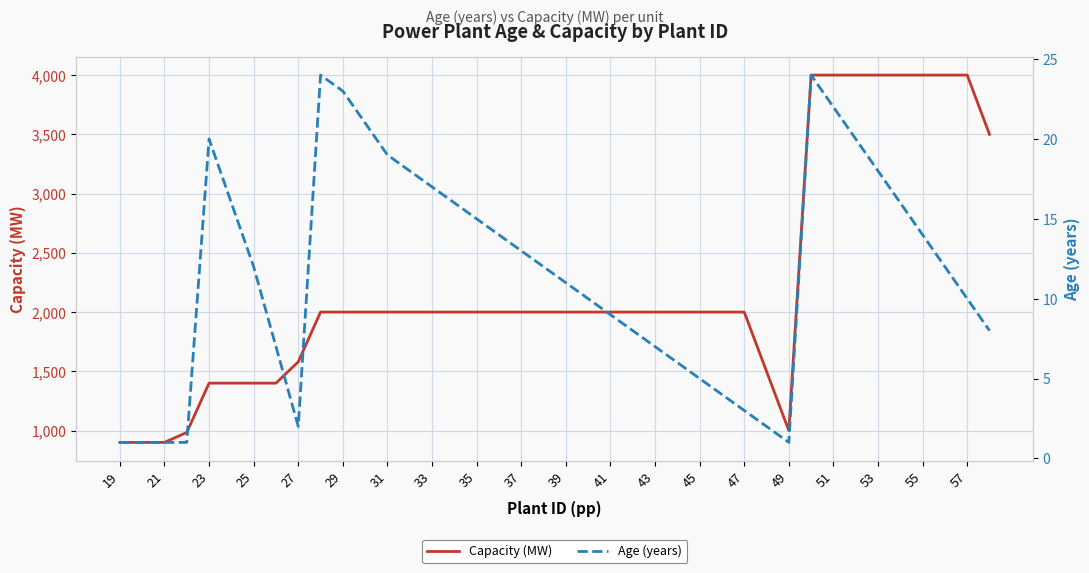

What is the approximate value of Age (years) at 27, to the nearest 5?

5